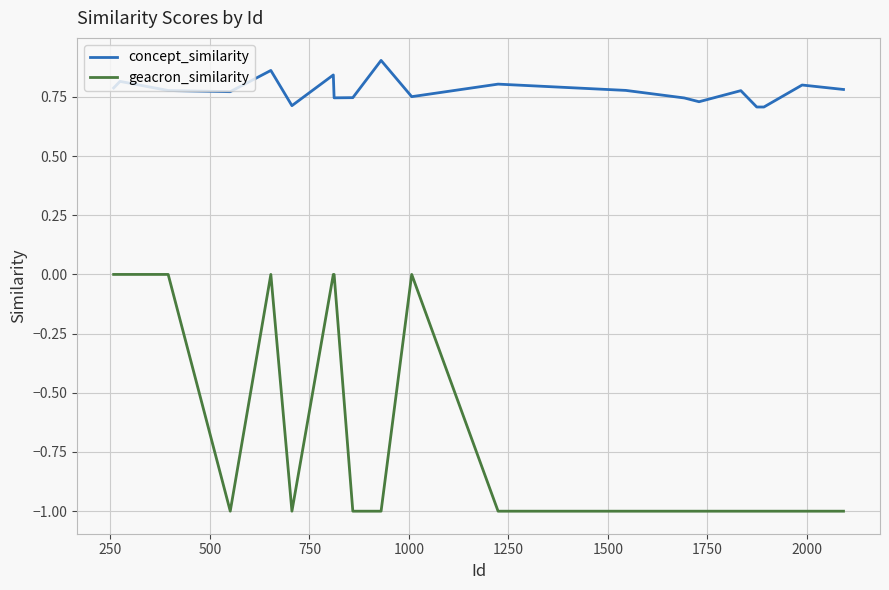

Which series has the widest spread of values?

geacron_similarity